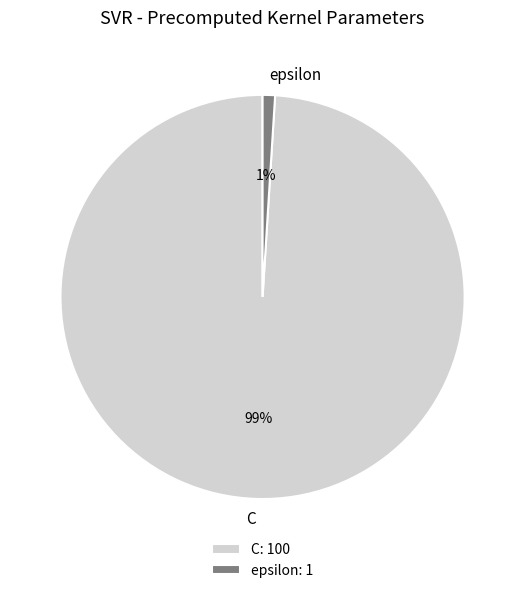

Is there a majority slice in this chart?

Yes